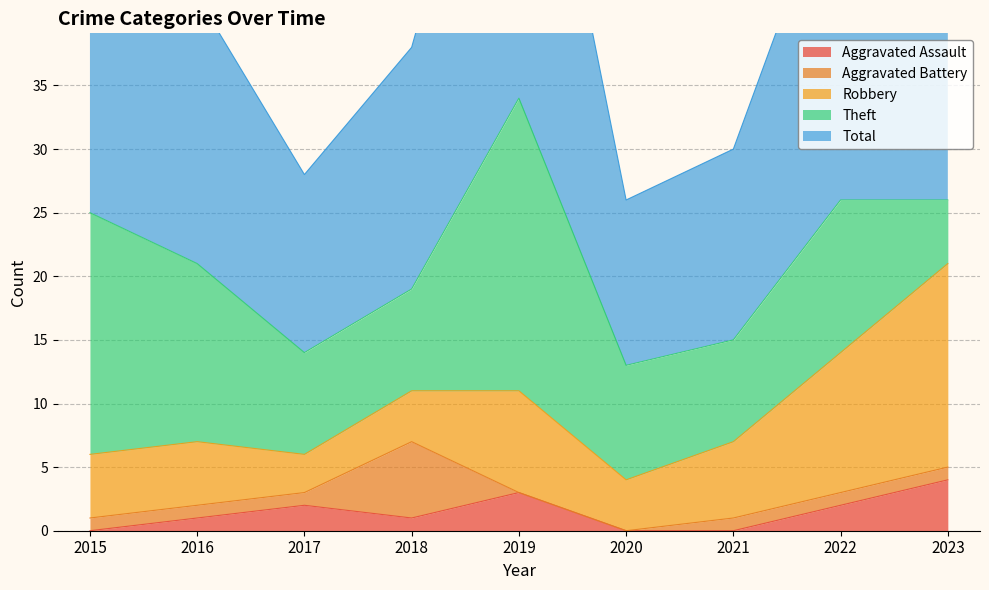

What is the sum of the Aggravated Battery values at 2020 and 2018?

6